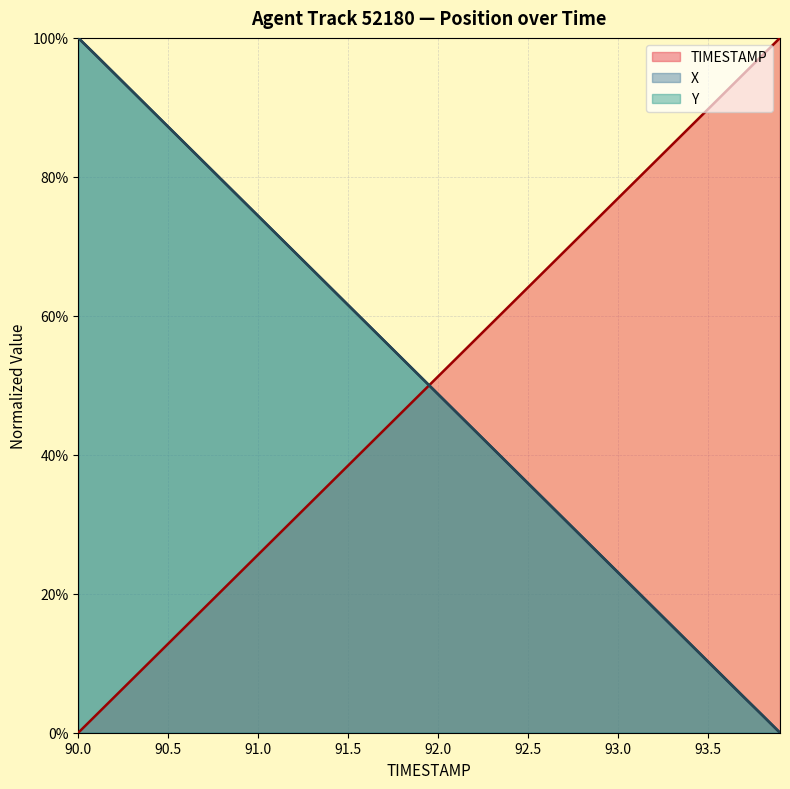

Is it true that TIMESTAMP equals 0.3 at 91.0?

True